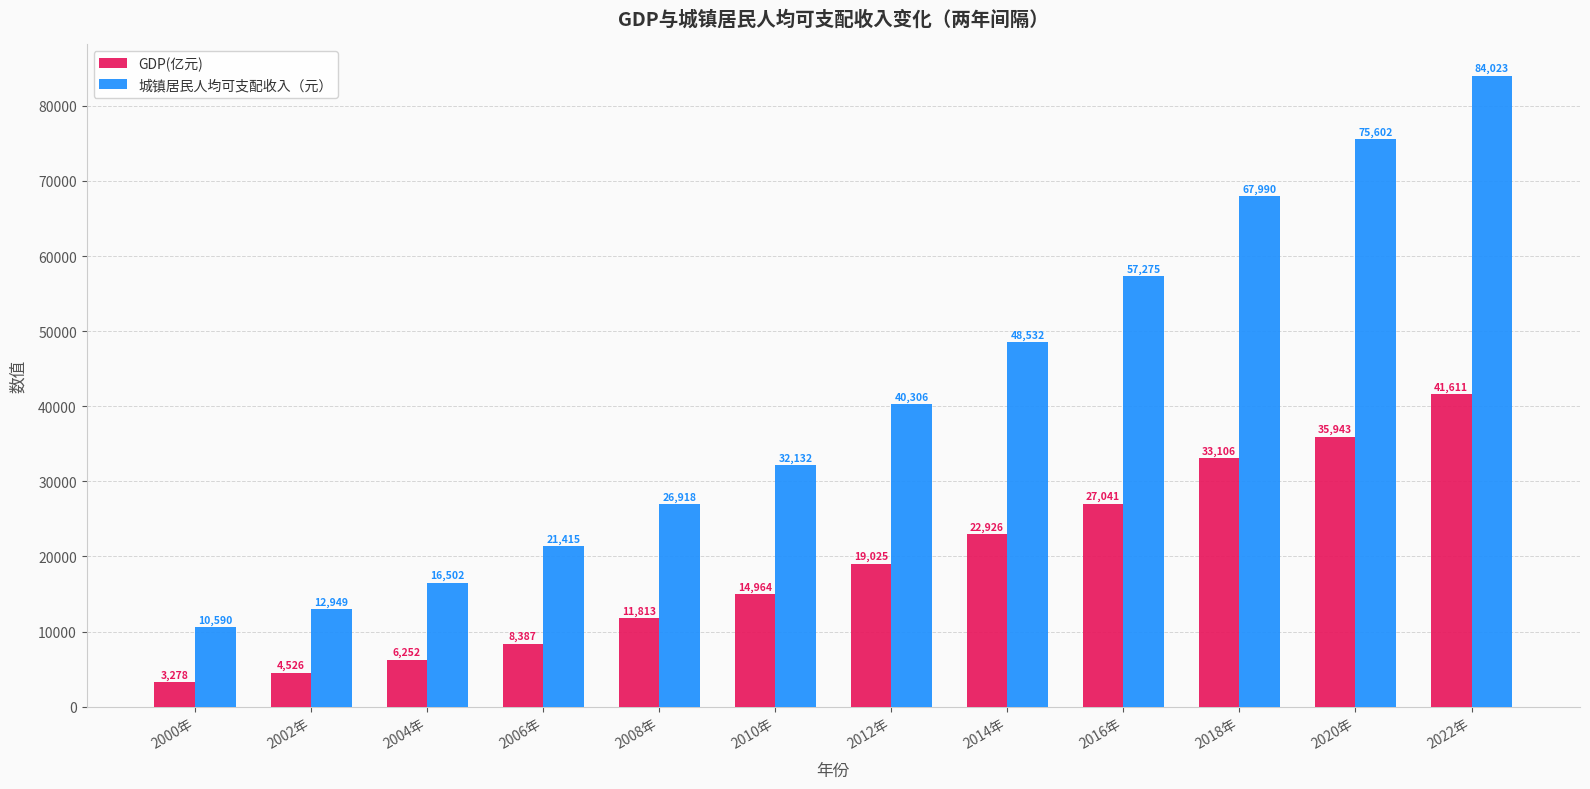

Are the bars grouped side by side (vs. stacked)?

Yes